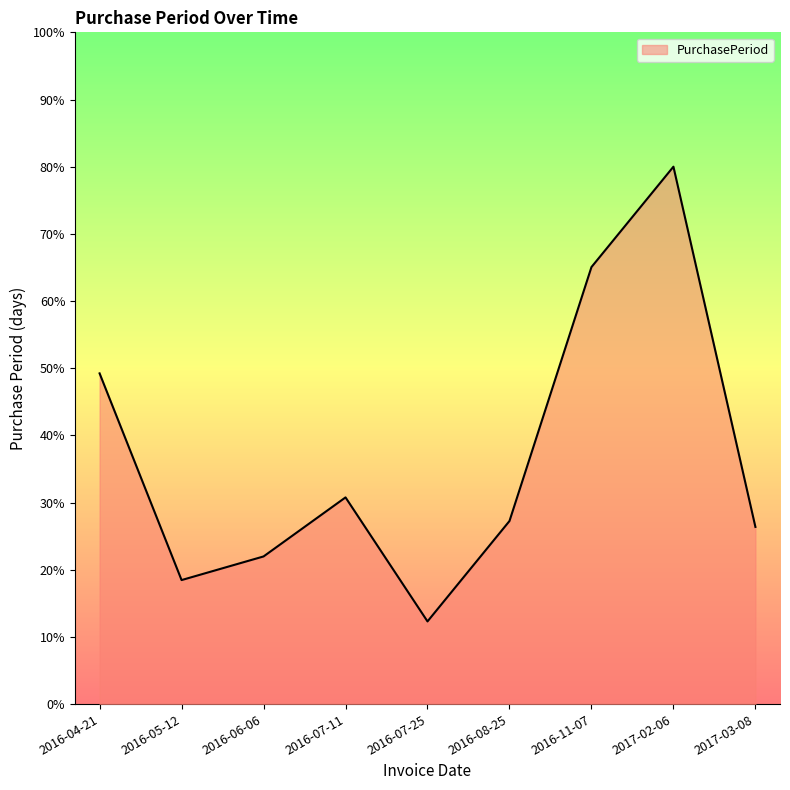

True or false: there are more than 2 points higher than both neighbors.

False